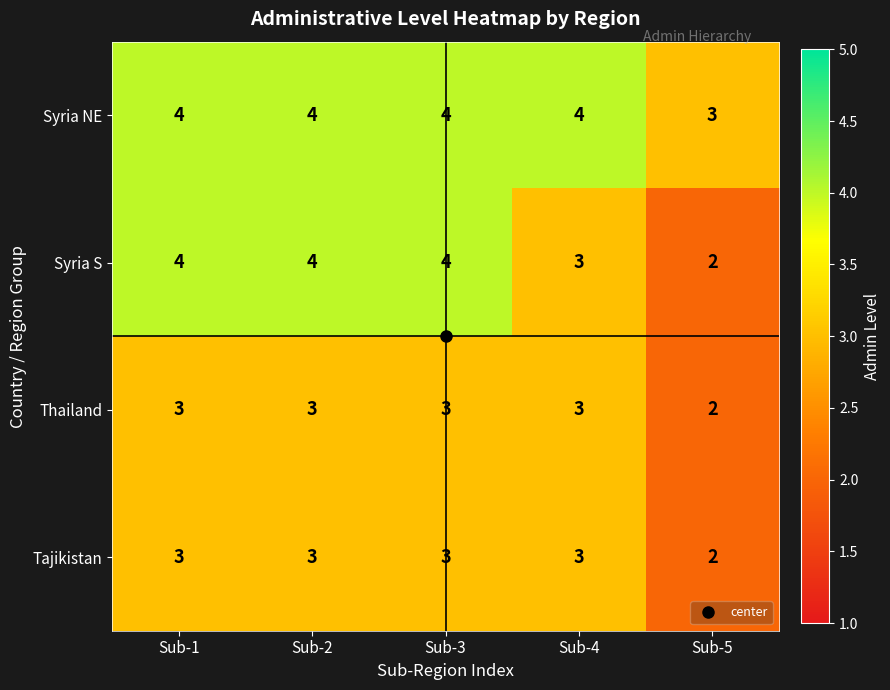

At which label is Syria NE closest to 3?

Sub-5